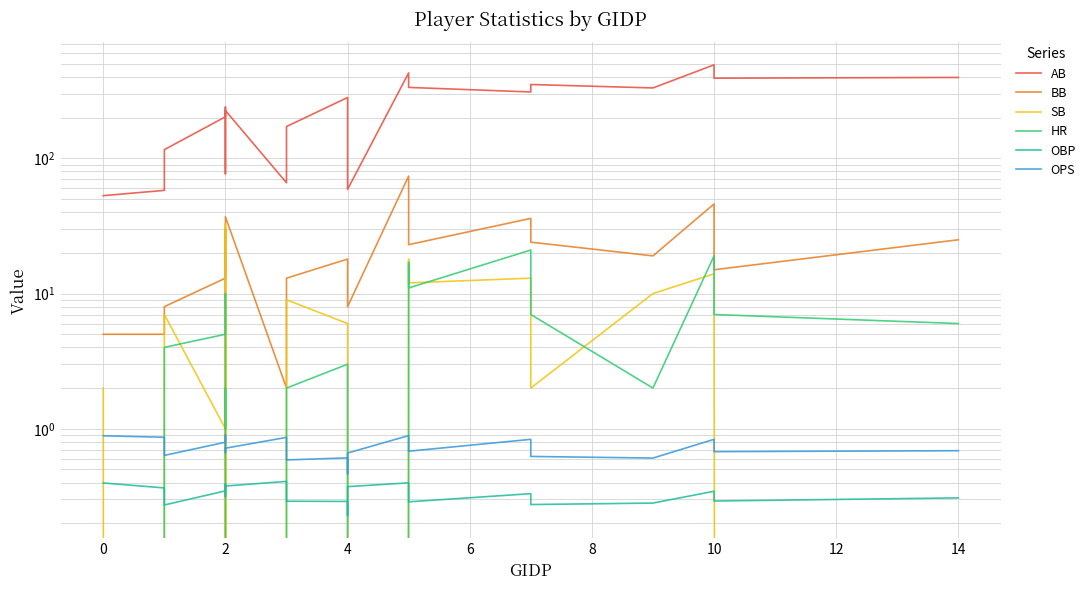

What is the difference between the maximum and minimum values in the HR series?

21.0